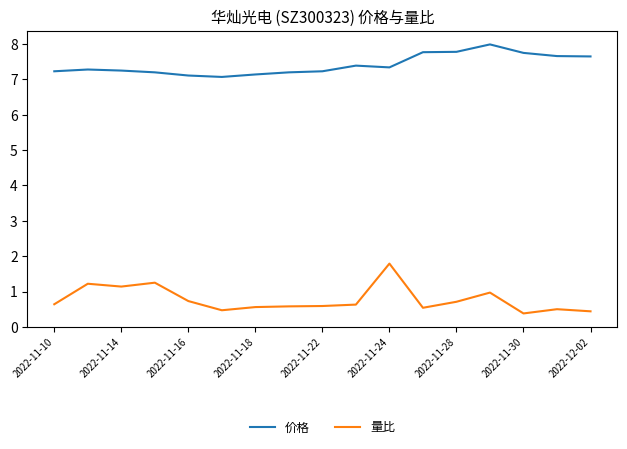

True or false: 价格 and 量比 intersect in this chart.

False